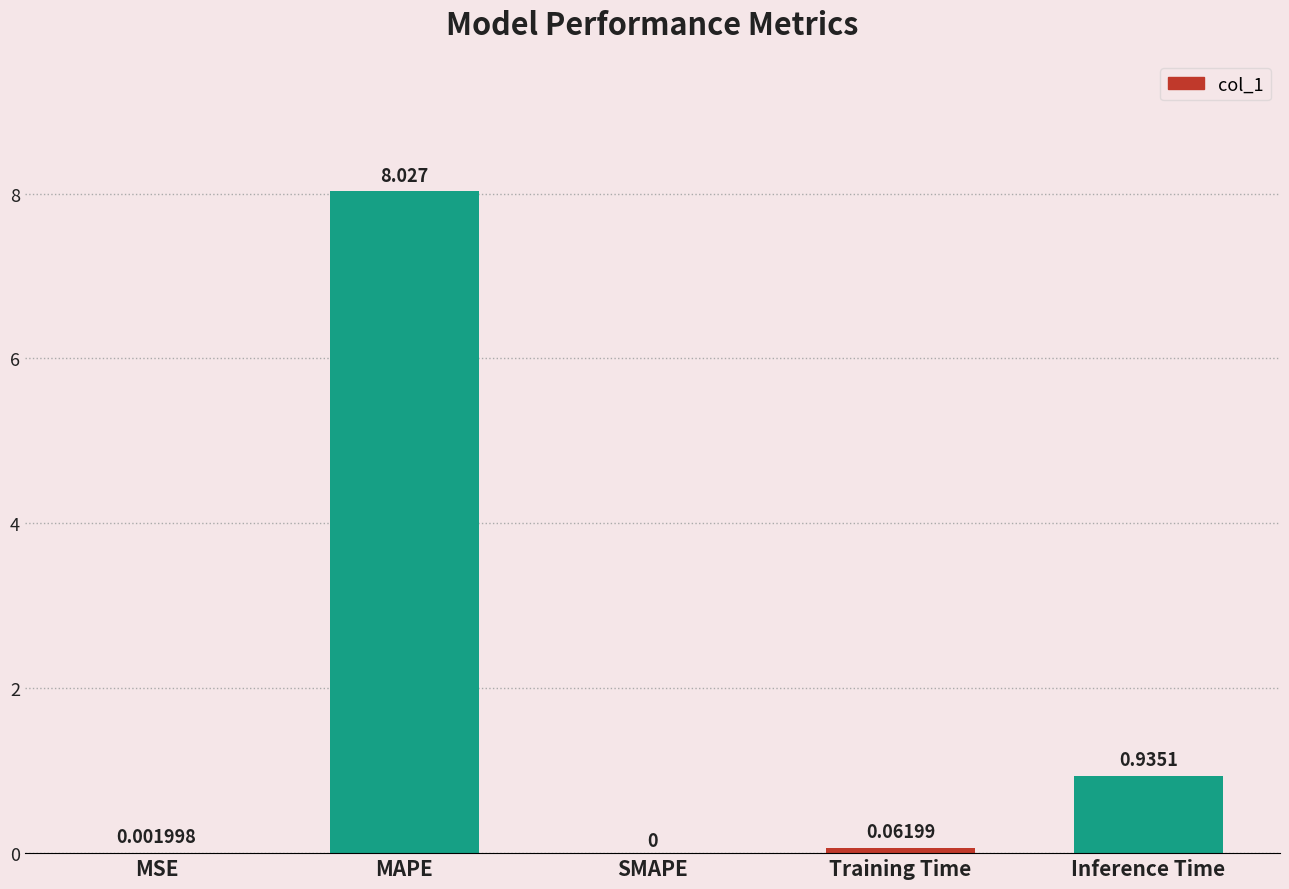

Between SMAPE and Inference Time, which is larger?

Inference Time